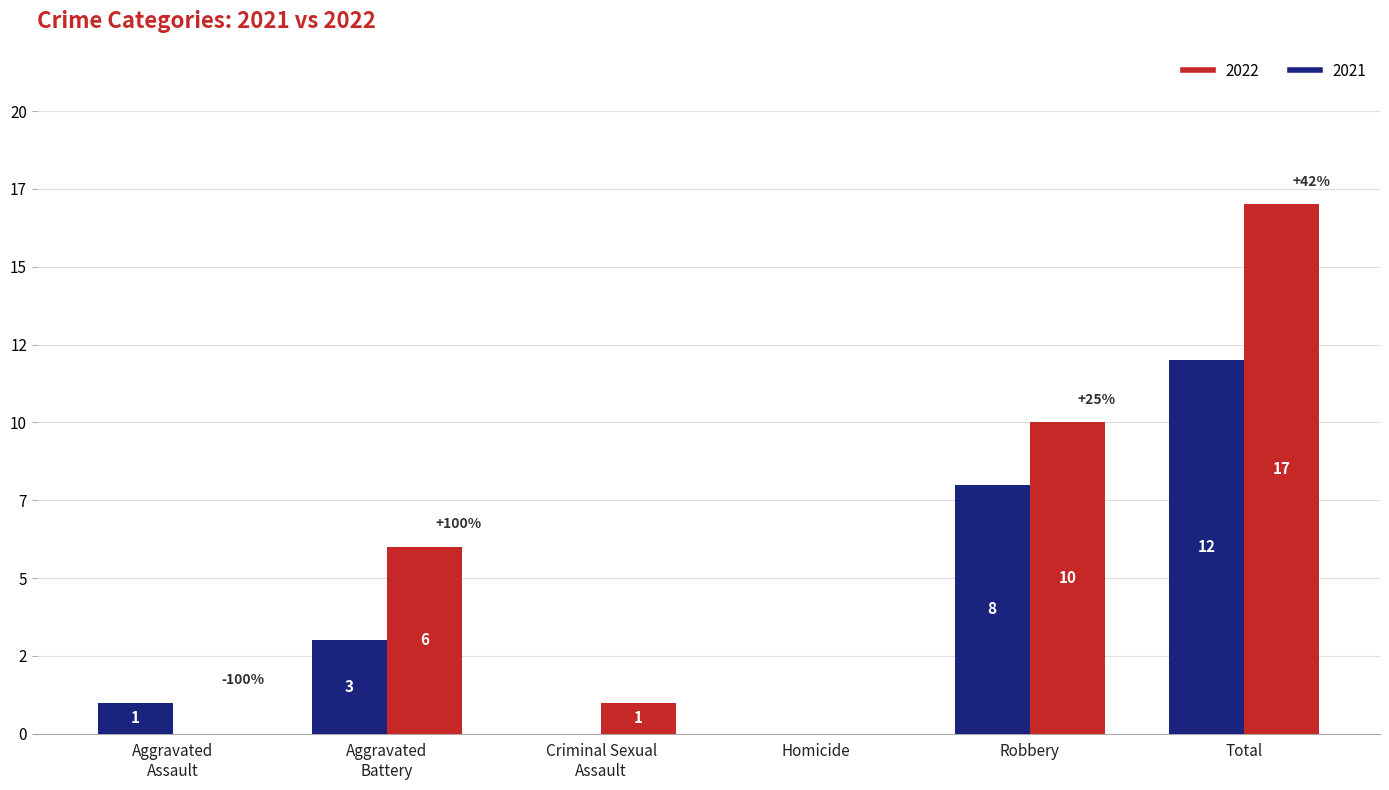

What are all the series names shown in the legend?

2022, 2021